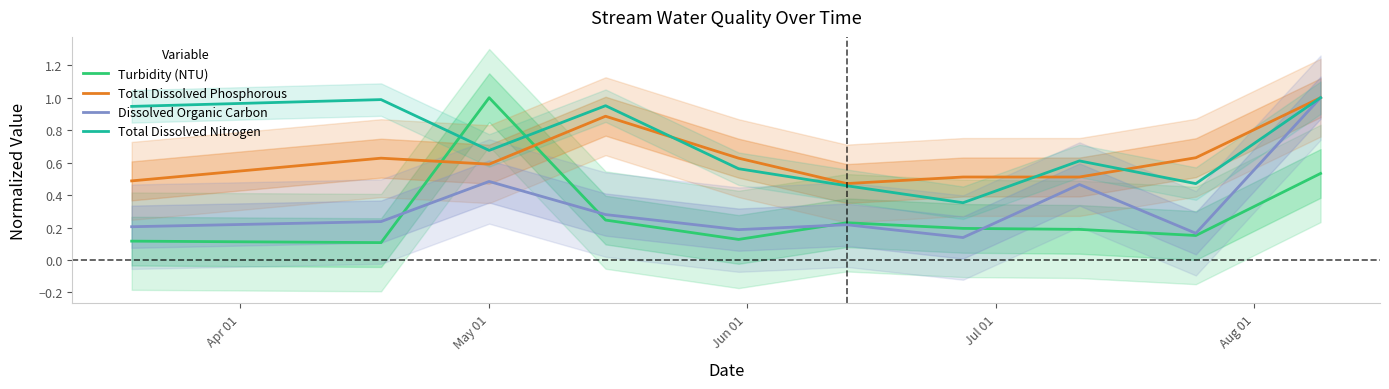

True or false: Total Dissolved Phosphorous and Dissolved Organic Carbon intersect in this chart.

False